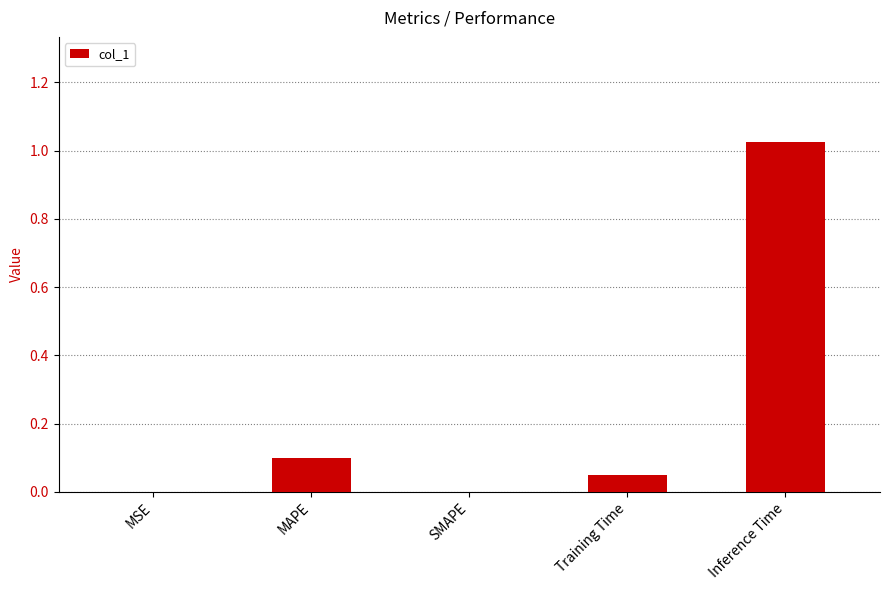

What is the change in value from SMAPE to Inference Time?

+1.0